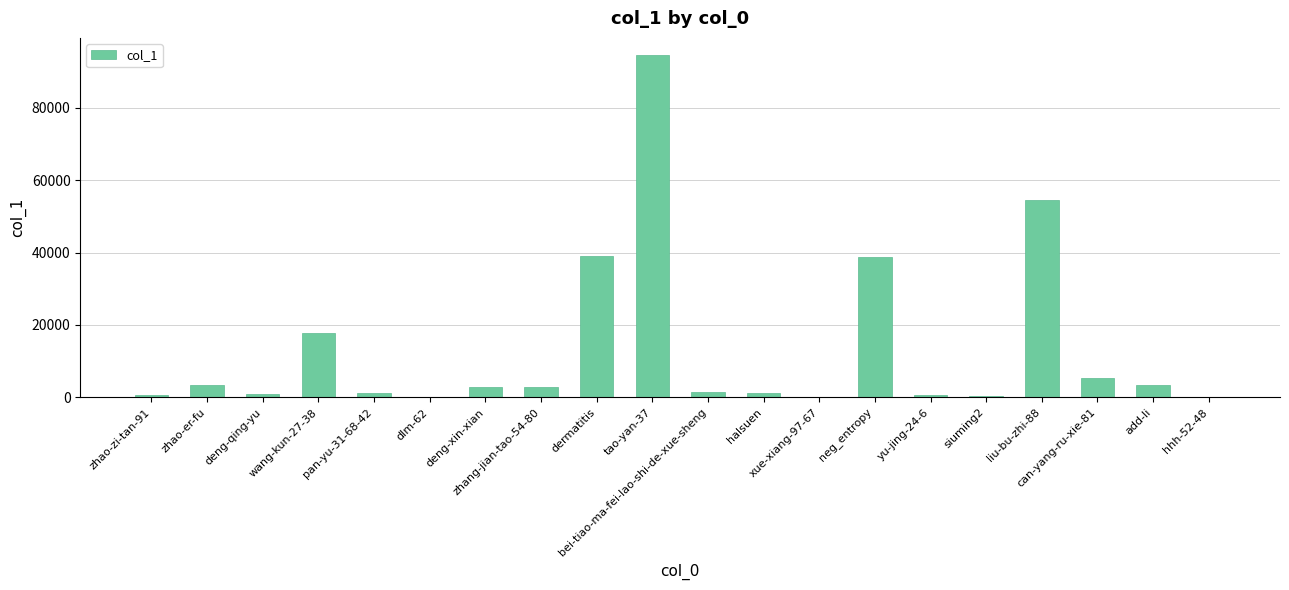

What is the sum of all values?

269080